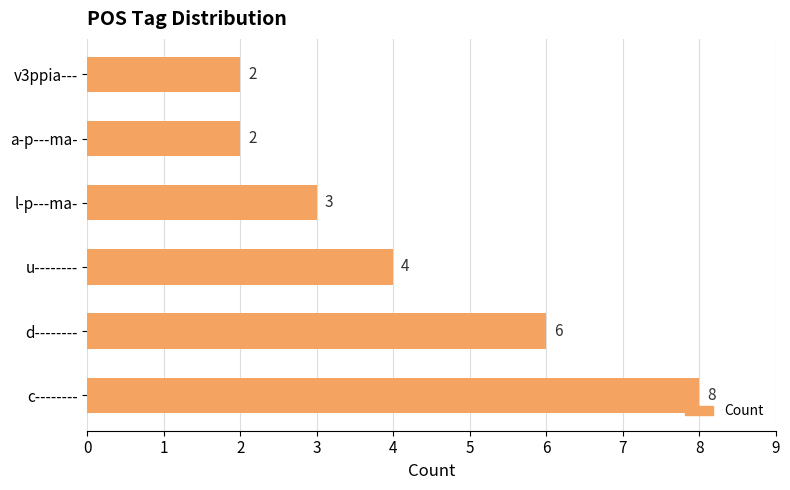

What is the difference between the second highest and minimum values?

4